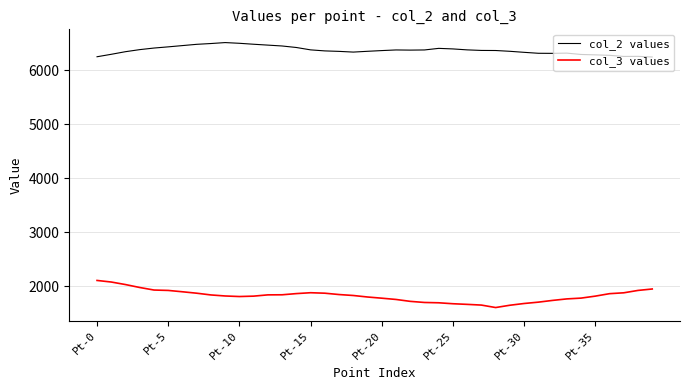

List the series in order of their overall mean, highest first.

col_2 values, col_3 values